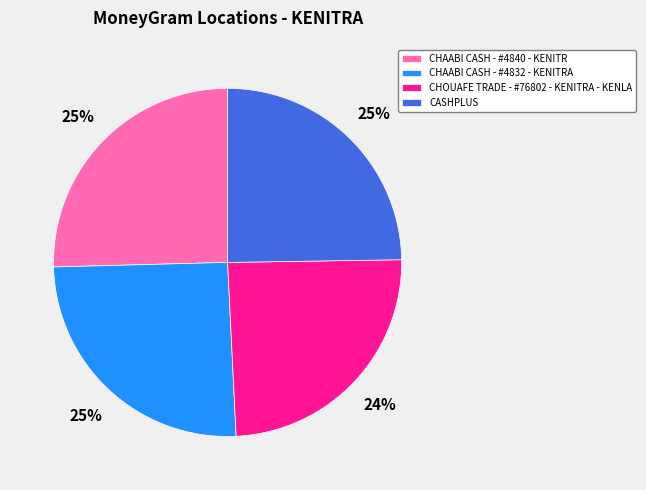

The CHAABI CASH - #4840 - KENITR slice represents 33% of the pie. True or false?

False